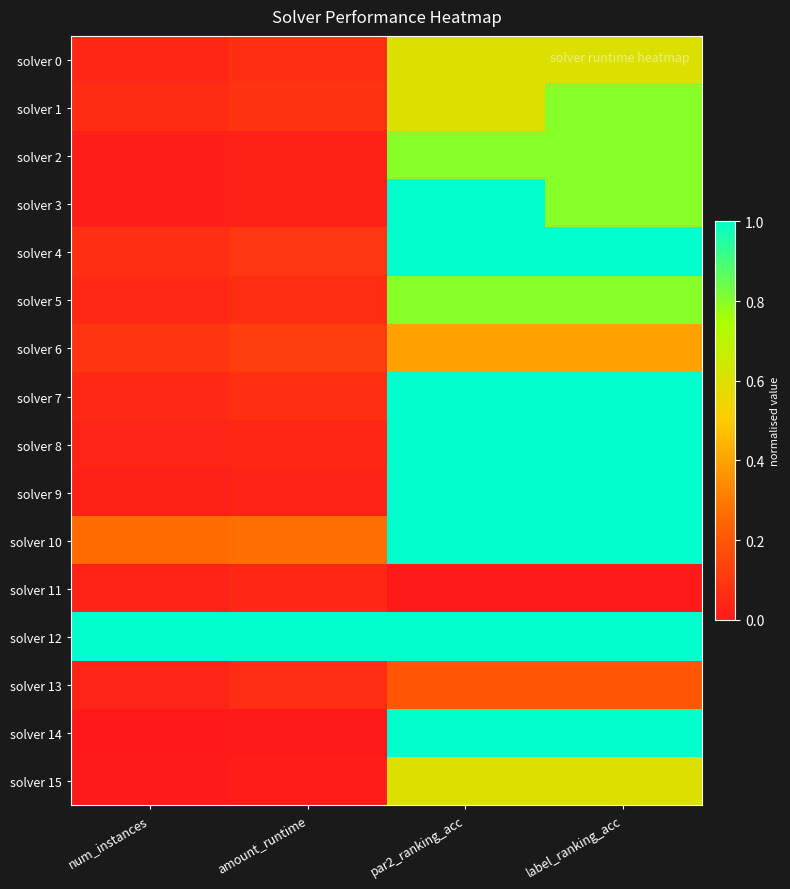

What is the total value across all series at label_ranking_acc?

12.0